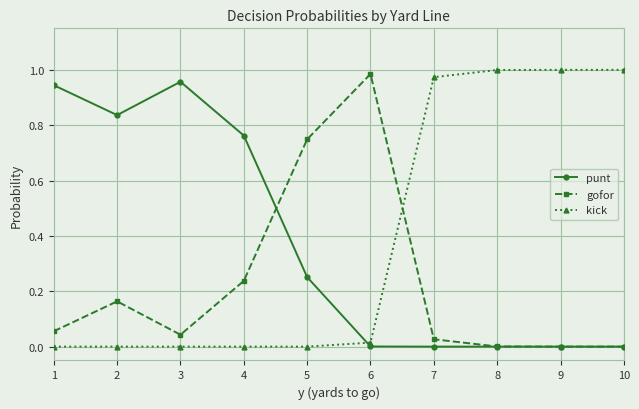

Which series has the largest range (max minus min)?

kick